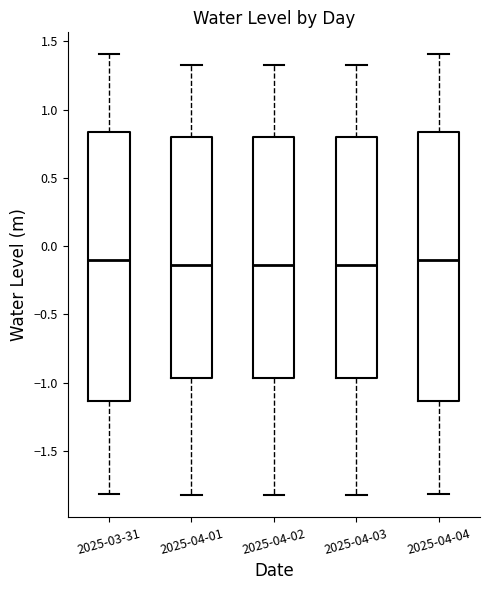

Reading left to right, read every box against the y-axis: the position of its median line, the range the box covers, and the ends of its whiskers. The values are not printed on the chart, so give them approximately, as read against the axis.

2025-03-31: median -0.10, box -1.15 to 0.85, whiskers -1.80 to 1.40
2025-04-01: median -0.15, box -0.95 to 0.80, whiskers -1.85 to 1.30
2025-04-02: median -0.15, box -0.95 to 0.80, whiskers -1.85 to 1.30
2025-04-03: median -0.15, box -0.95 to 0.80, whiskers -1.85 to 1.30
2025-04-04: median -0.10, box -1.15 to 0.85, whiskers -1.80 to 1.40